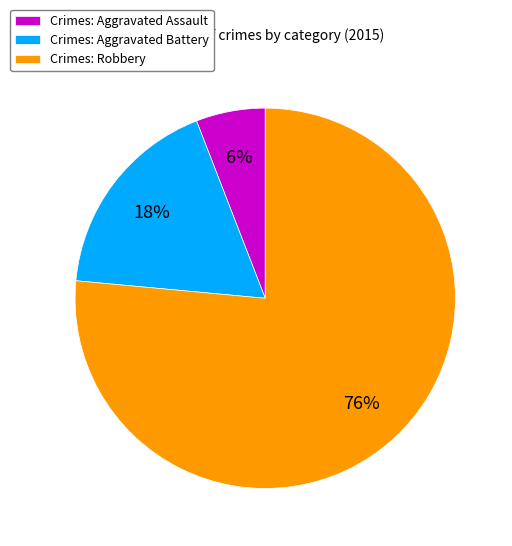

To the nearest percent, what is the average slice percentage?

33%